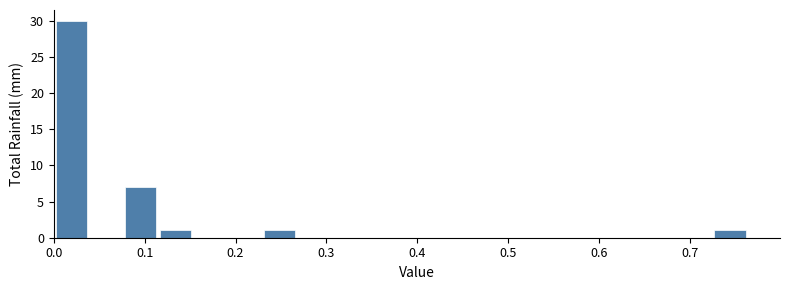

Read against the x-axis, roughly where is the centre of the tallest bar?

0.02